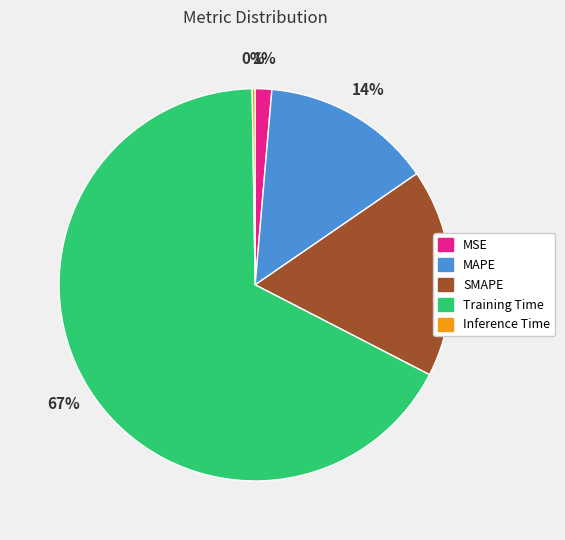

Which slice represents more than half of the pie?

Training Time